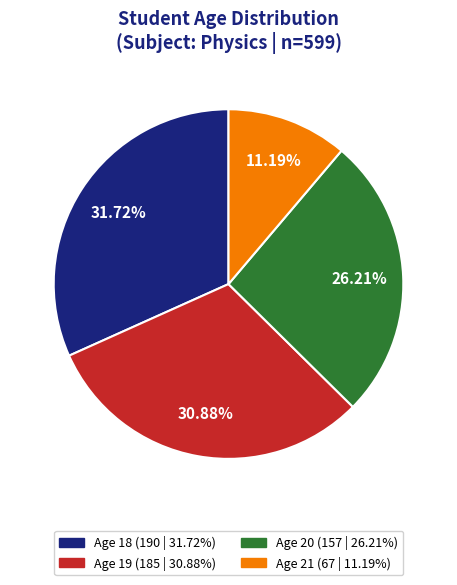

Combined, what portion of the pie is Age 18 and Age 20?

57.9%